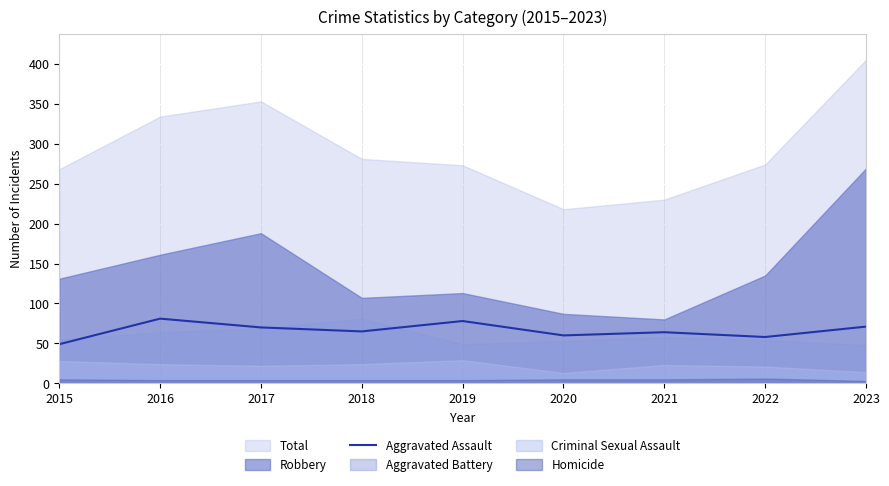

The value at 2017 is 46. True or false?

False